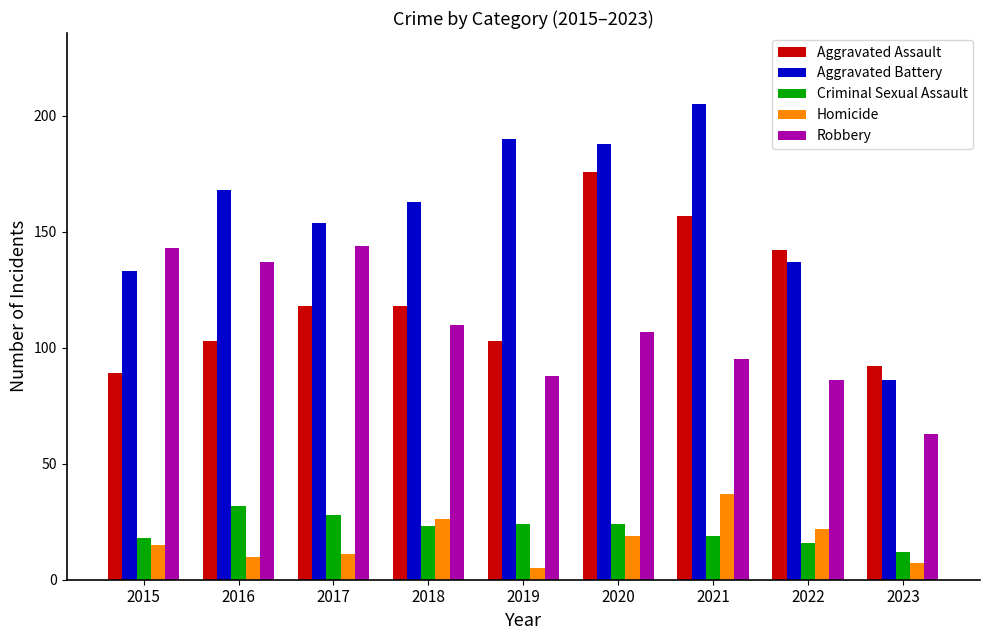

Which series changed the most between 2017 and 2023?

Robbery